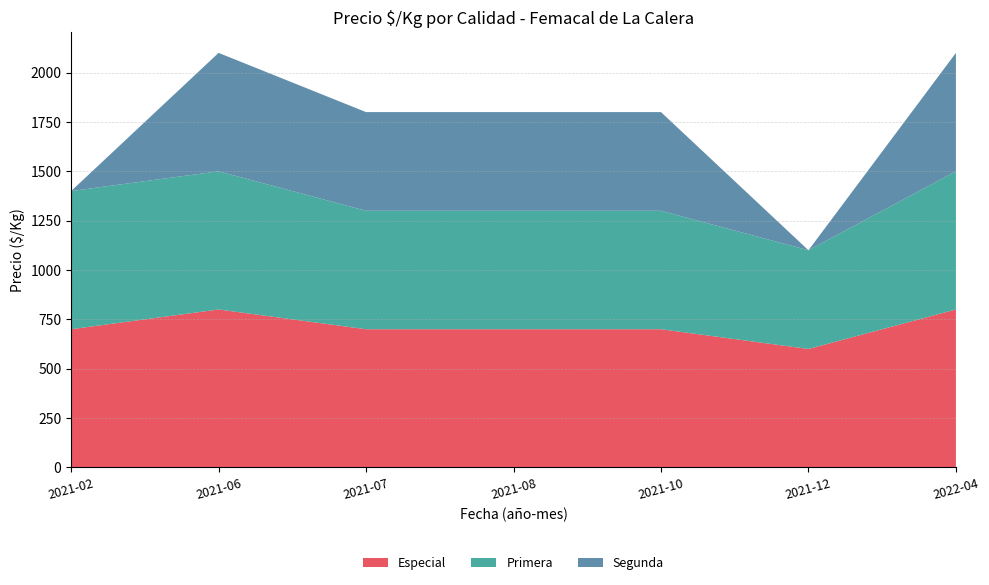

Reading left to right, transcribe all the data shown in this chart.

Especial: 2021-02=700	2021-06=800	2021-07=700	2021-08=700	2021-10=700	2021-12=600	2022-04=800
Primera: 2021-02=700	2021-06=700	2021-07=600	2021-08=600	2021-10=600	2021-12=500	2022-04=700
Segunda: 2021-02=0	2021-06=600	2021-07=500	2021-08=500	2021-10=500	2021-12=0	2022-04=600